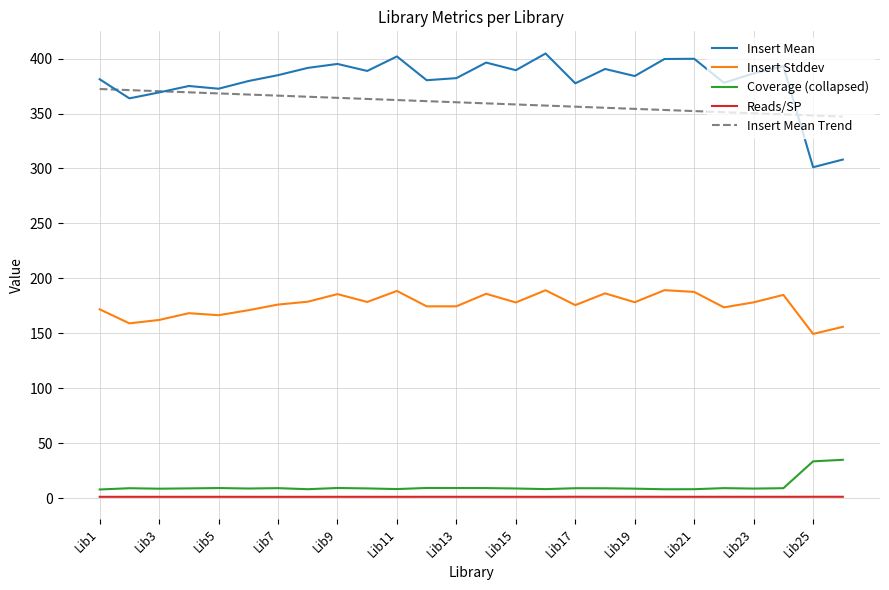

What is the difference between the second highest and minimum values in the Reads/SP series?

0.1